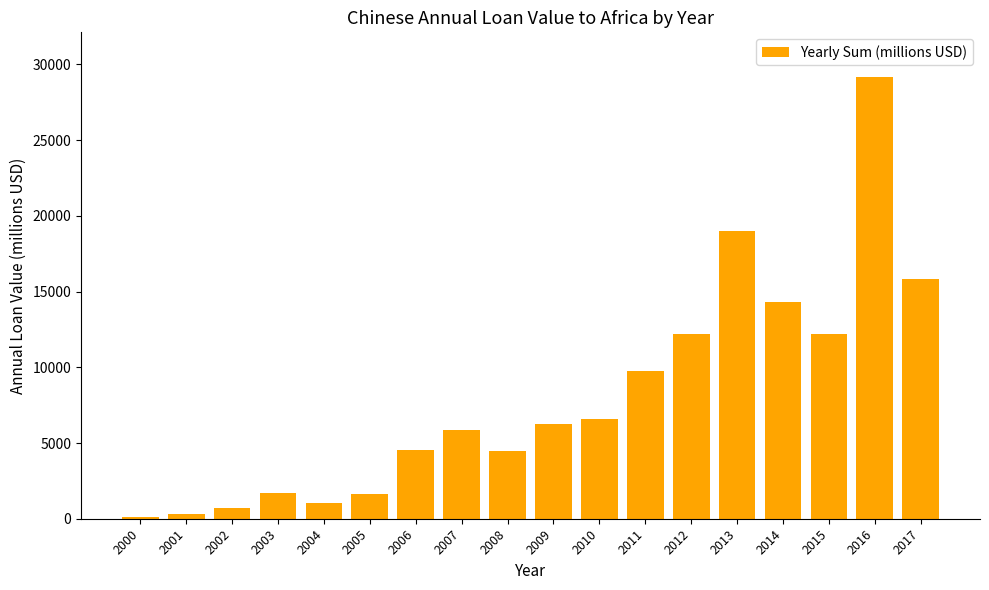

At which category does the chart reach its peak across all series?

2016